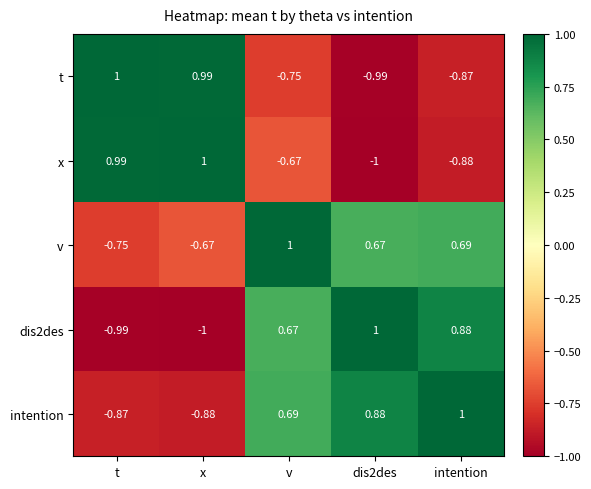

Where does the v series first go above 0?

v